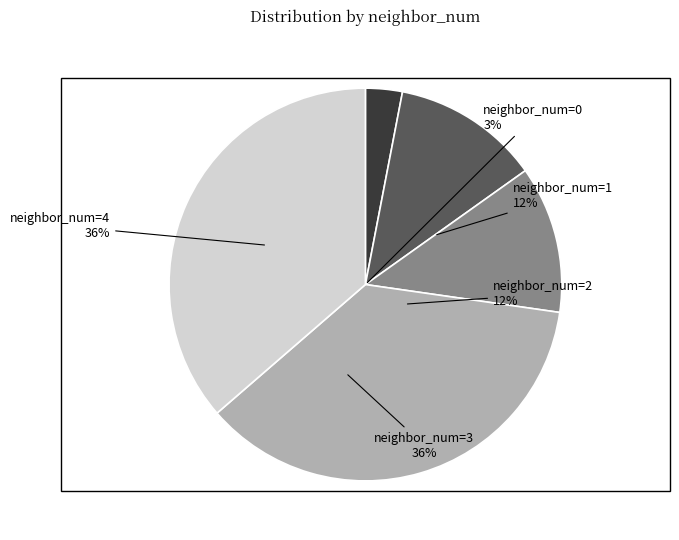

Combined, do 3 and 0 account for over 50%?

No